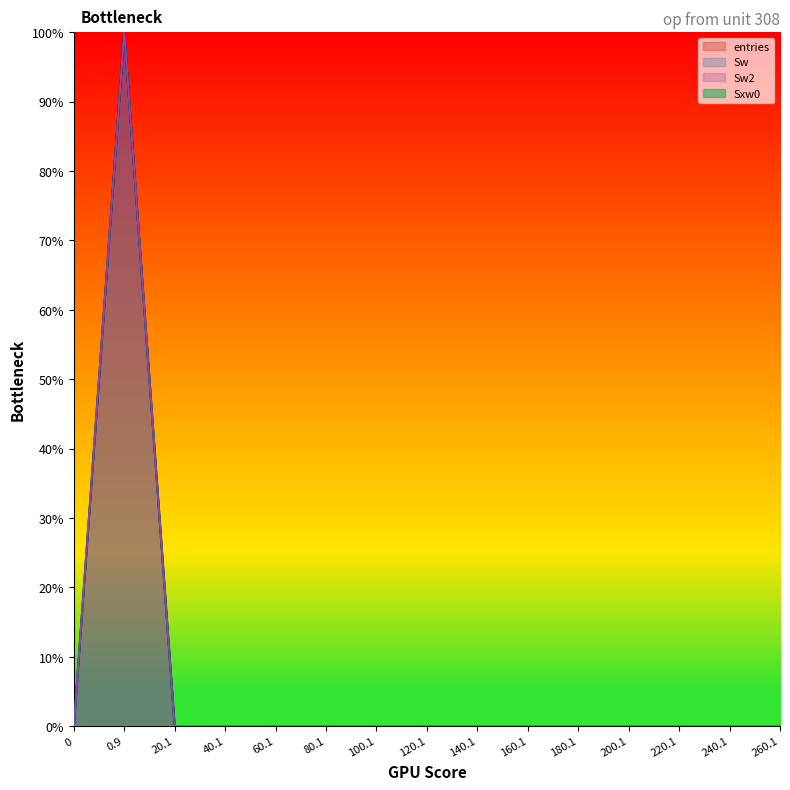

True or false: Sxw0 has a value of 0.0 at 100.1.

False